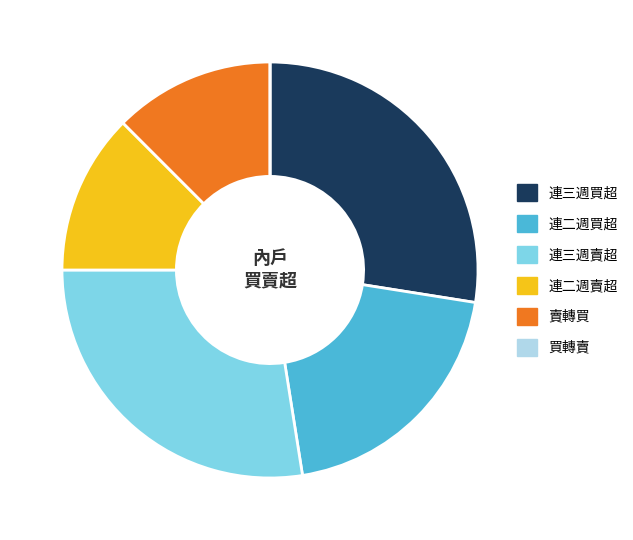

Combined, do 連三週賣超 and 連二週賣超 account for over 50%?

No